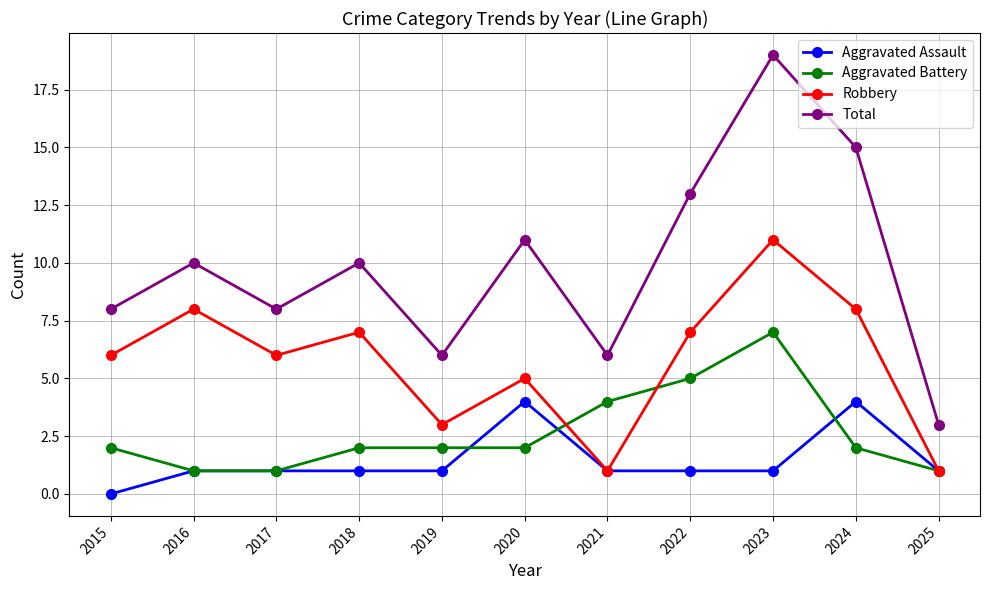

What is the spread (max minus min) of values at 2024?

13